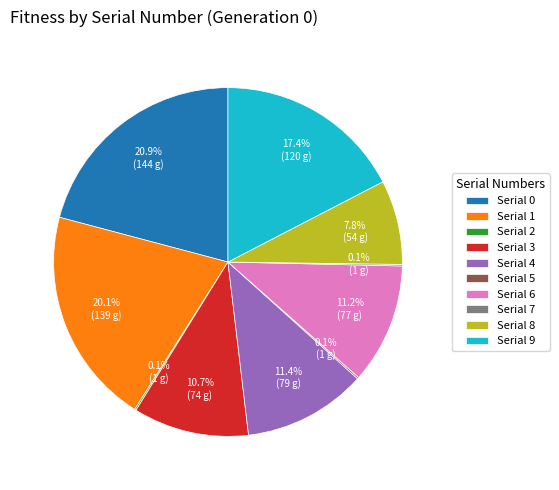

Do Serial 3 and Serial 6 together represent more than half of the pie?

No